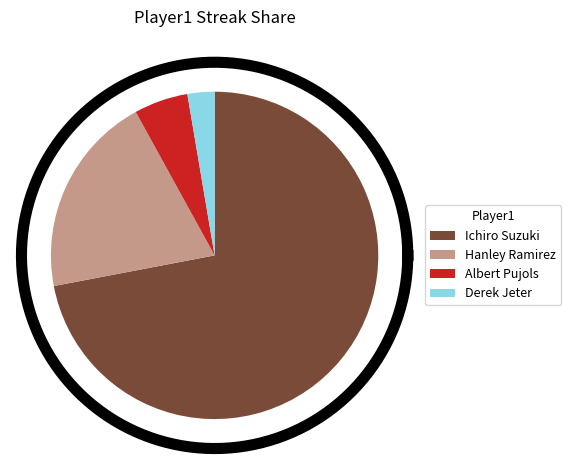

What is the majority slice?

Ichiro Suzuki